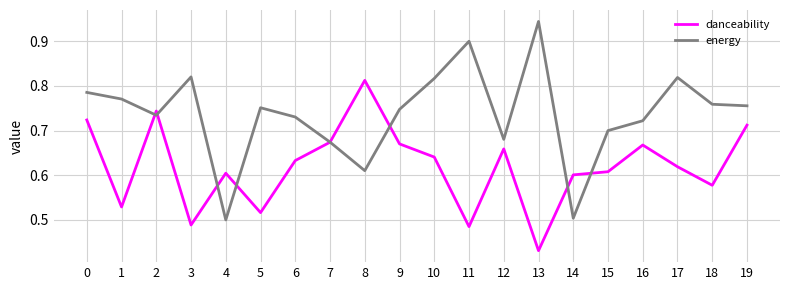

Where is the first local minimum for danceability?

1